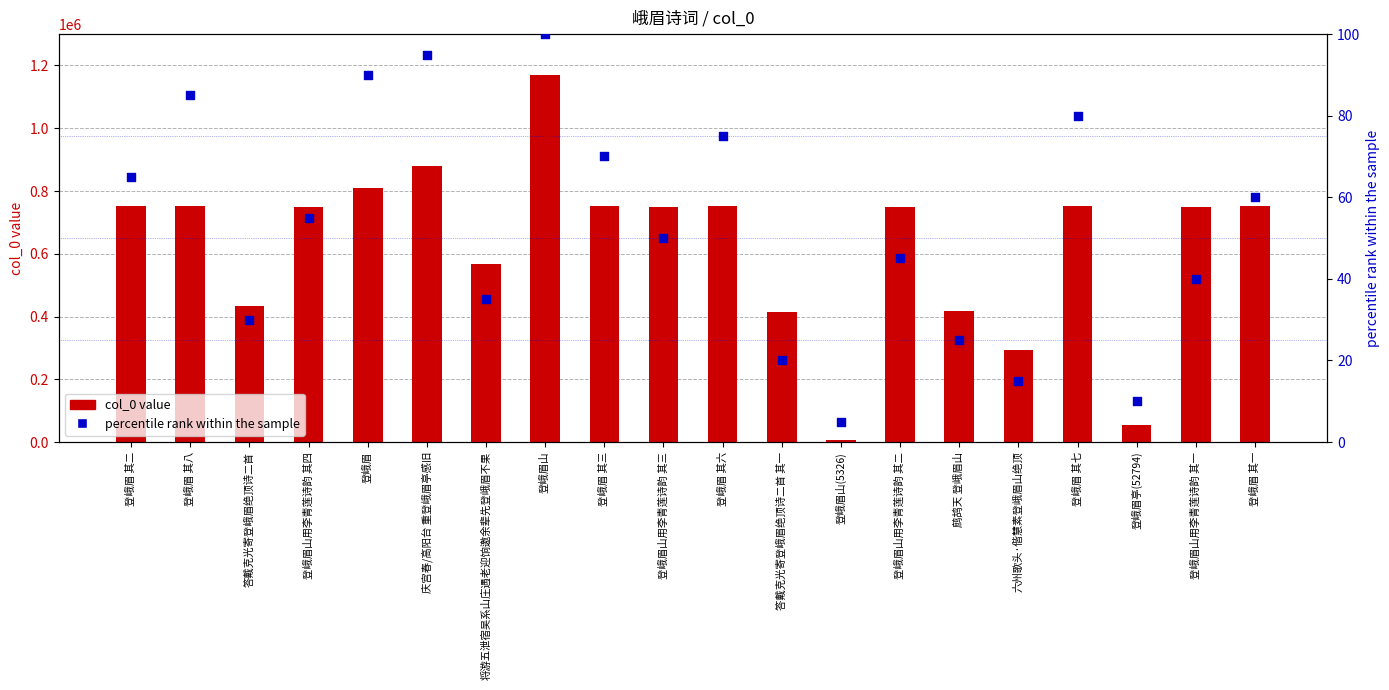

Which series reaches the minimum Y coordinate?

percentile rank